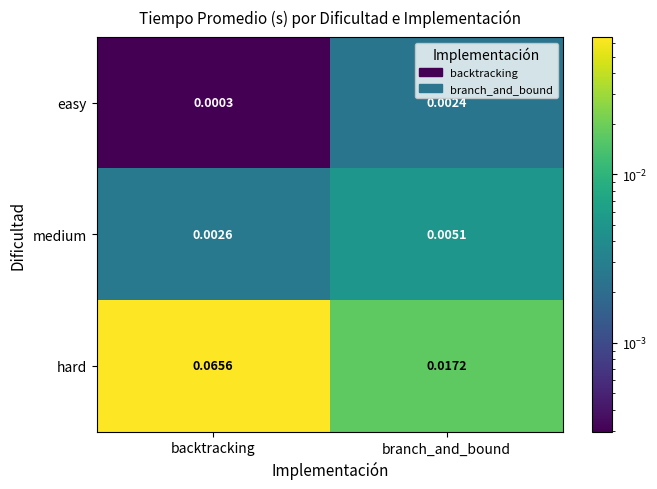

Which series has the largest range (max minus min)?

hard